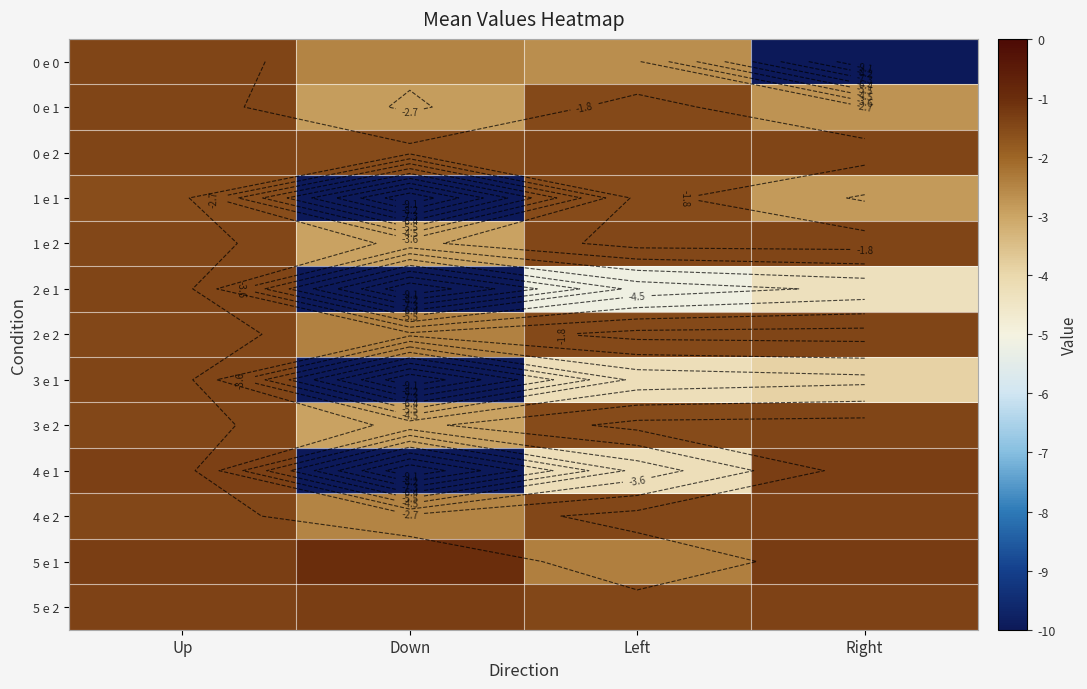

True or false: 2 e 1 has a value of -4.3 at Right.

True